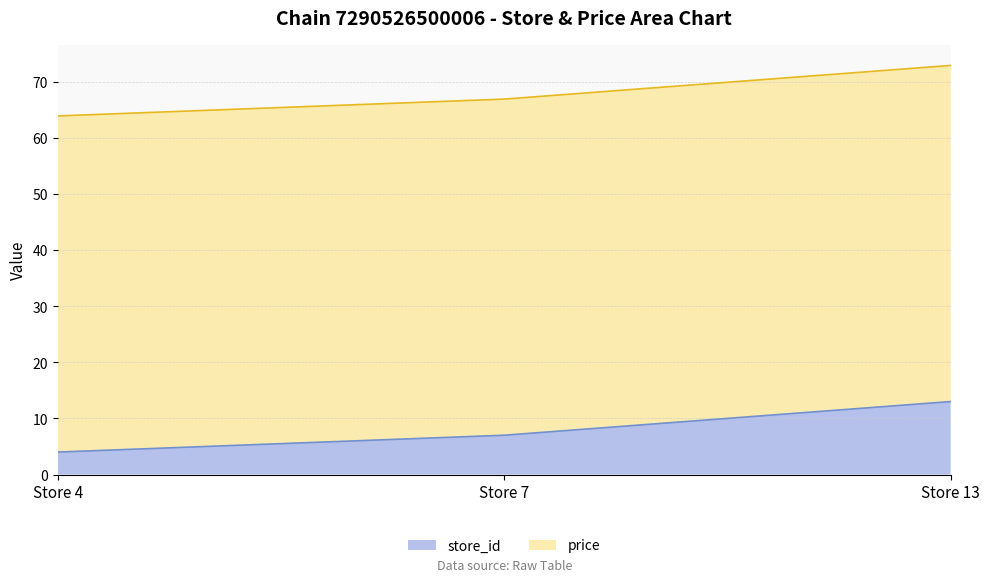

How many values exceed 7?

1